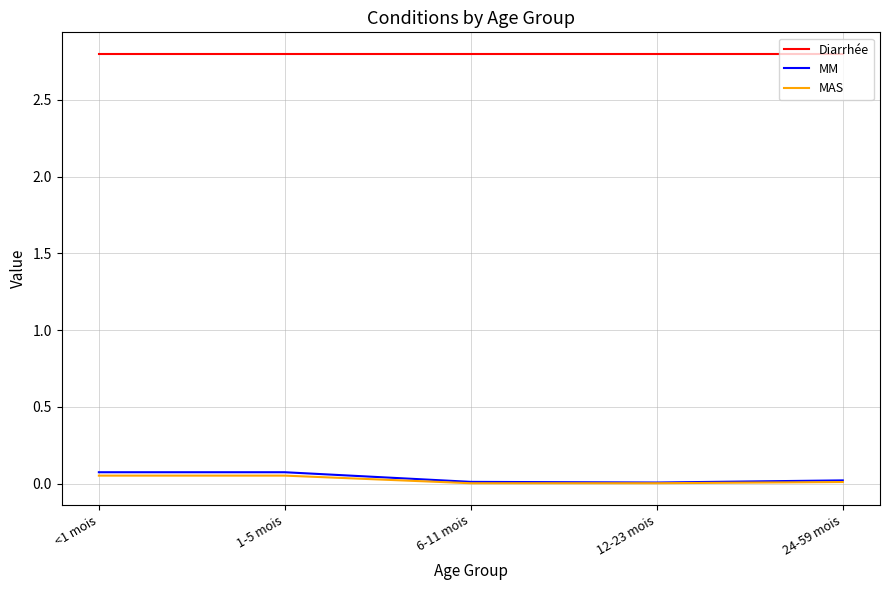

True or false: MAS and MM intersect in this chart.

False